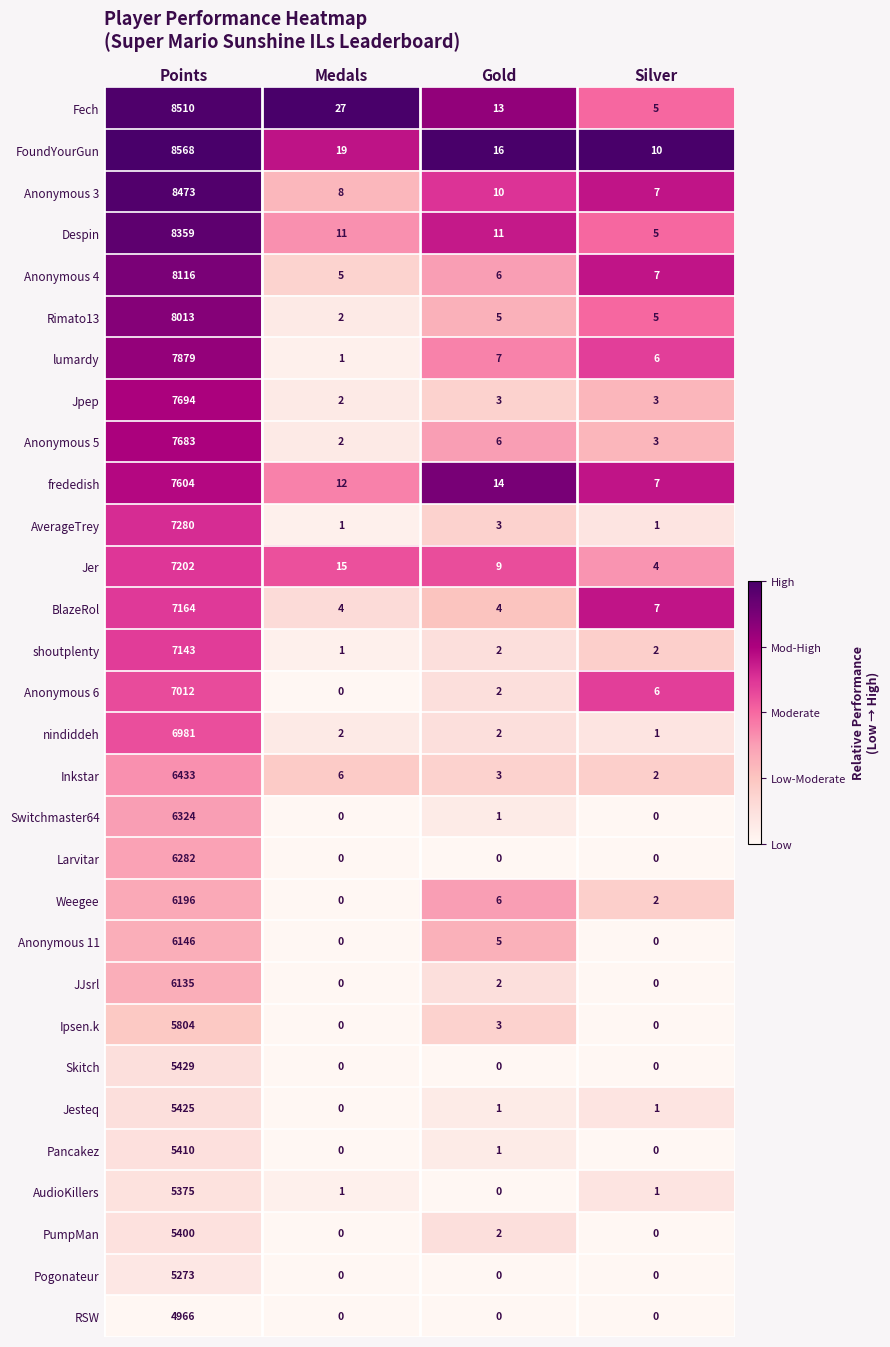

What is the sum of all Anonymous 6 values?

7020